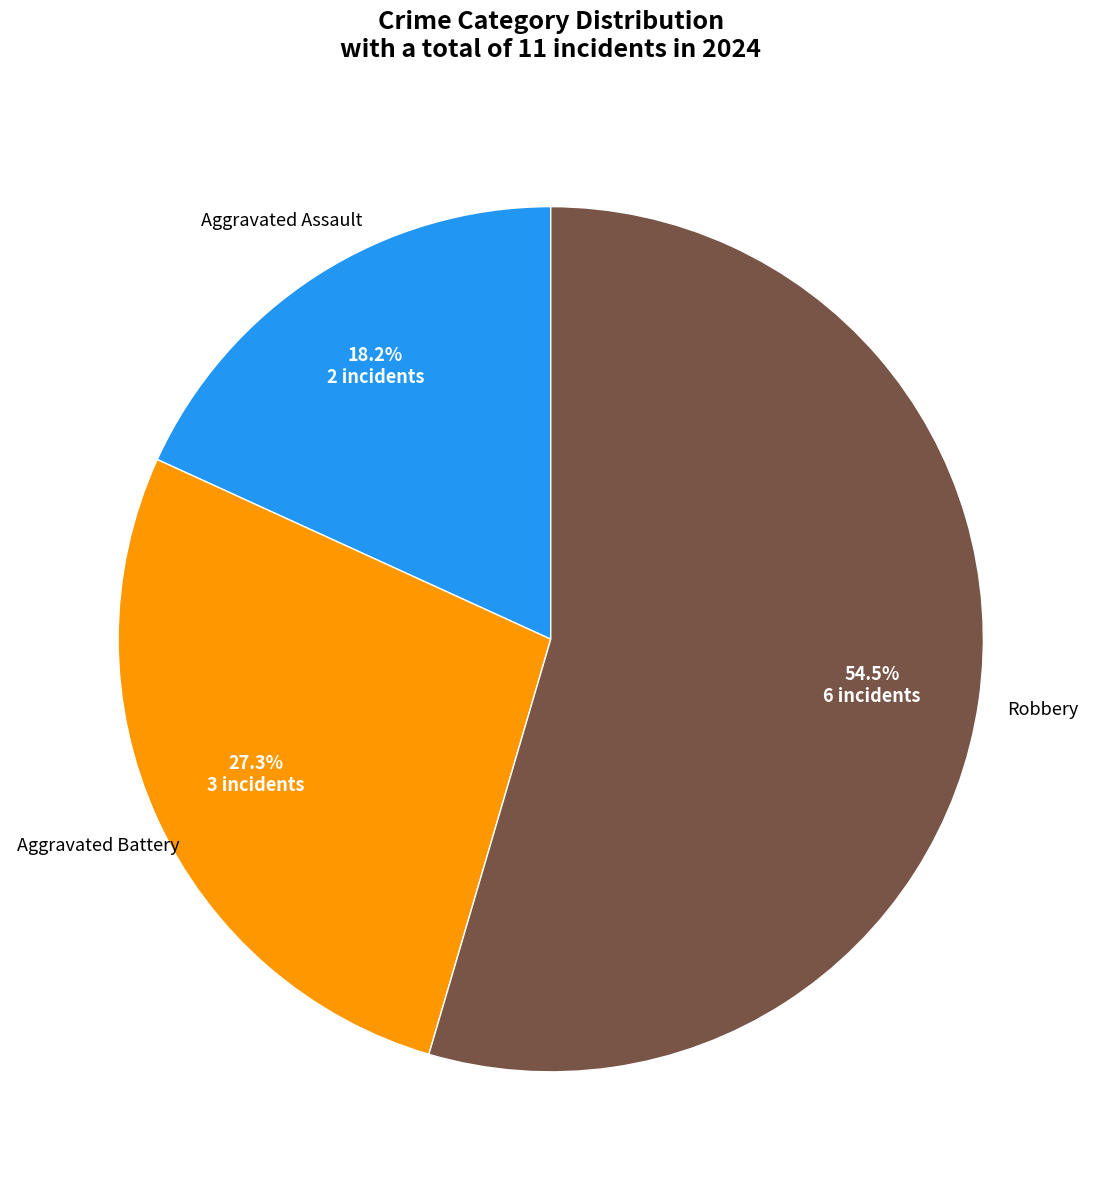

Is there a majority slice in this chart?

Yes